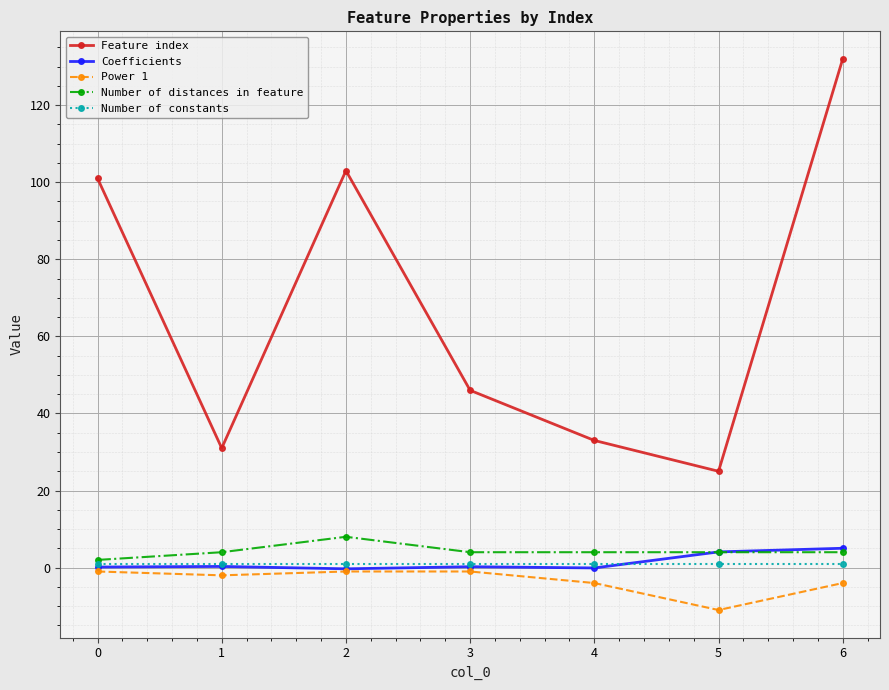

At which category is the sum across all series the highest?

6